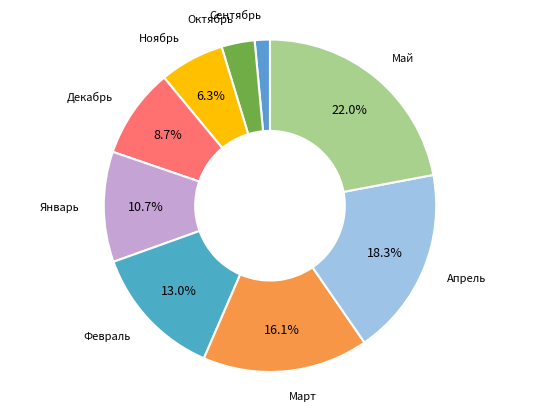

How many slices are in this pie chart?

9